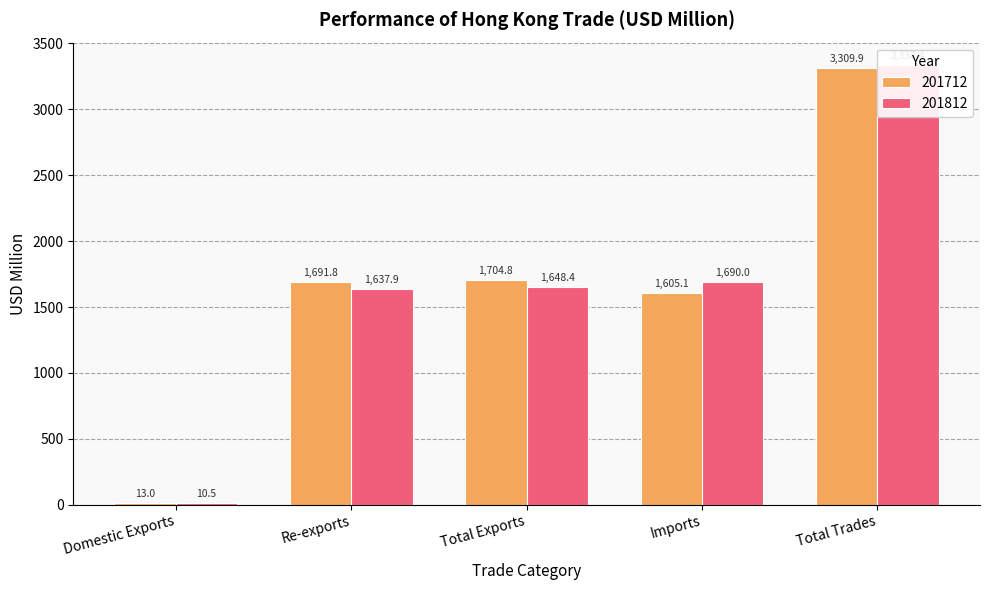

Is it true that 201712 equals 1691.8 at Re-exports?

True